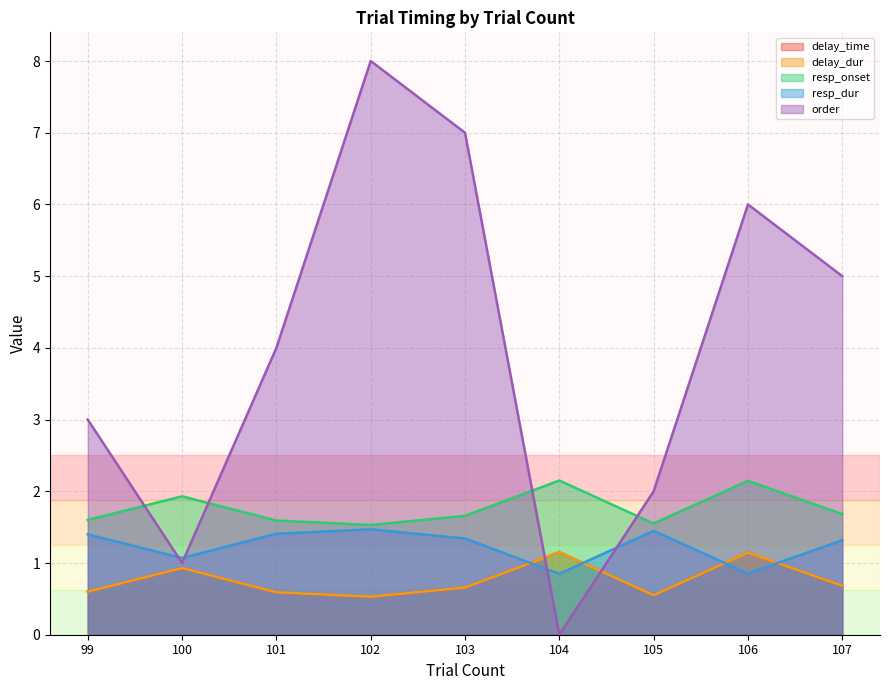

Is the value of resp_dur at 100 greater than the value of delay_time at 106?

No